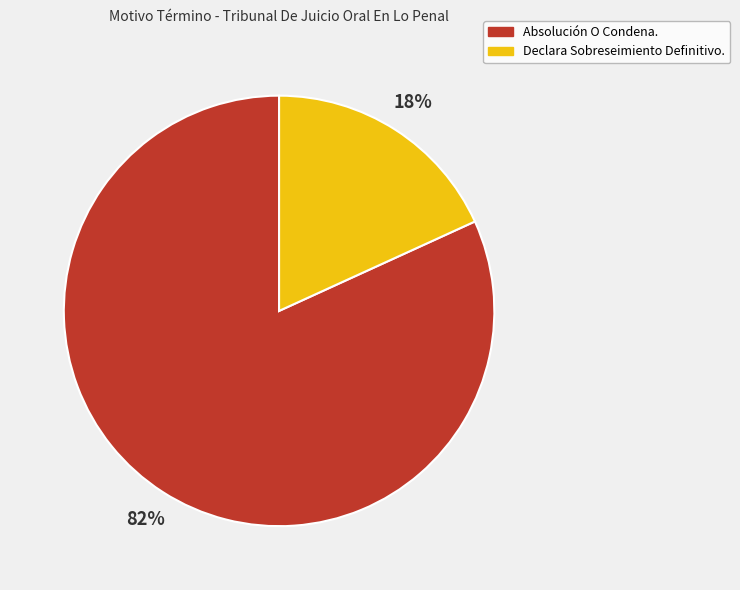

Do Absolución O Condena. and Declara Sobreseimiento Definitivo. together represent more than half of the pie?

Yes